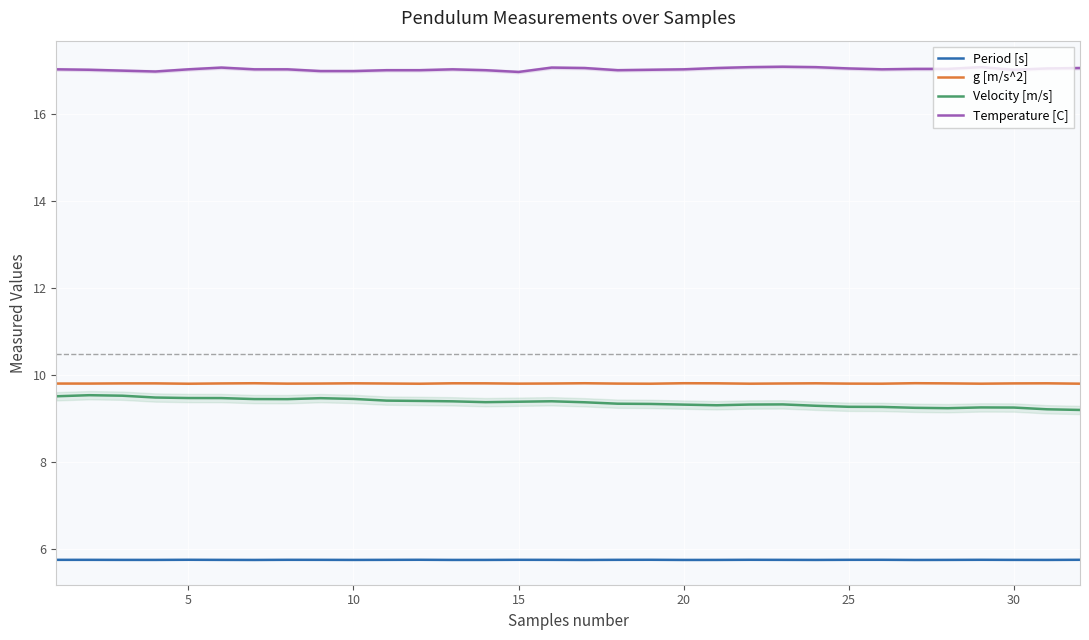

What is the sum of all Velocity [m/s] values?

299.5